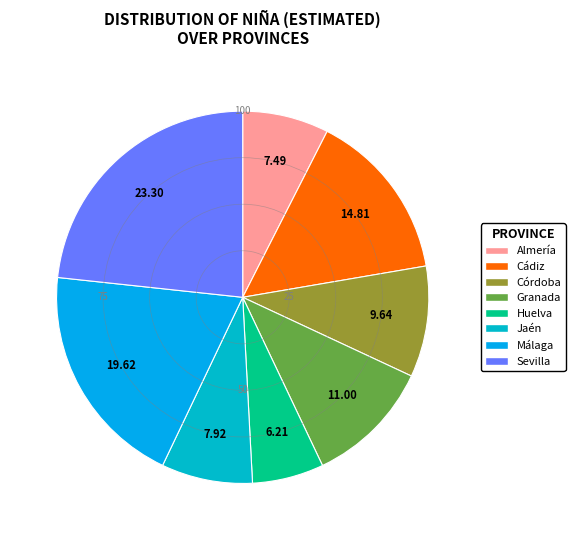

Does Jaén represent more than half of the total?

No